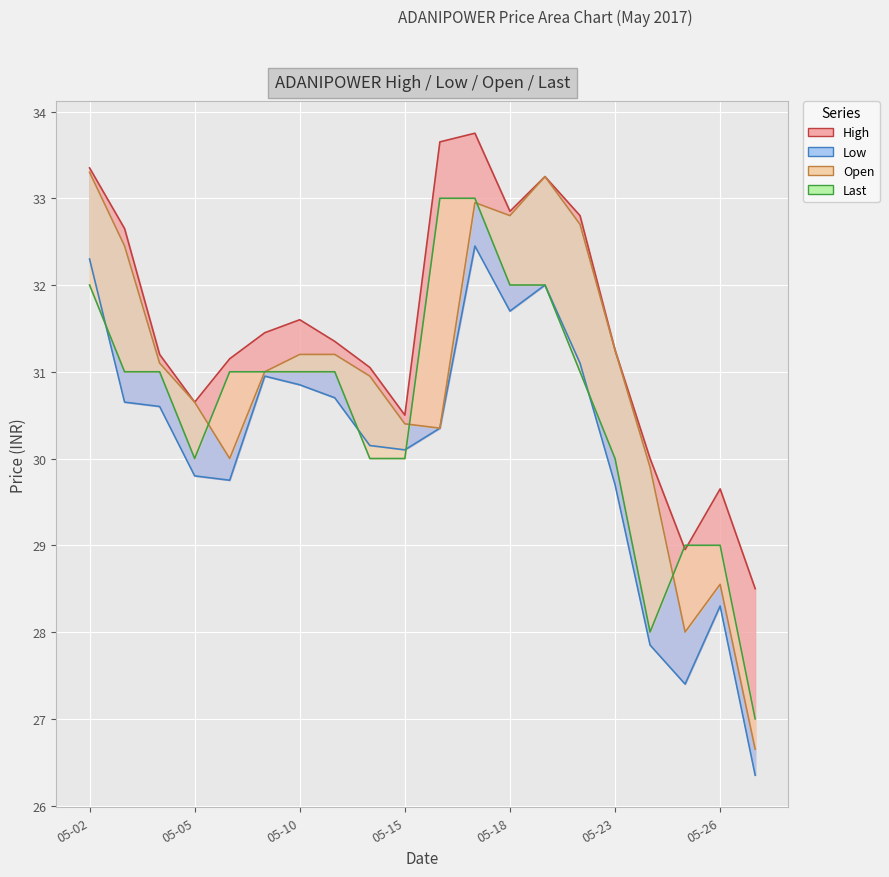

What is the difference between the maximum and second lowest values in the Low series?

5.1